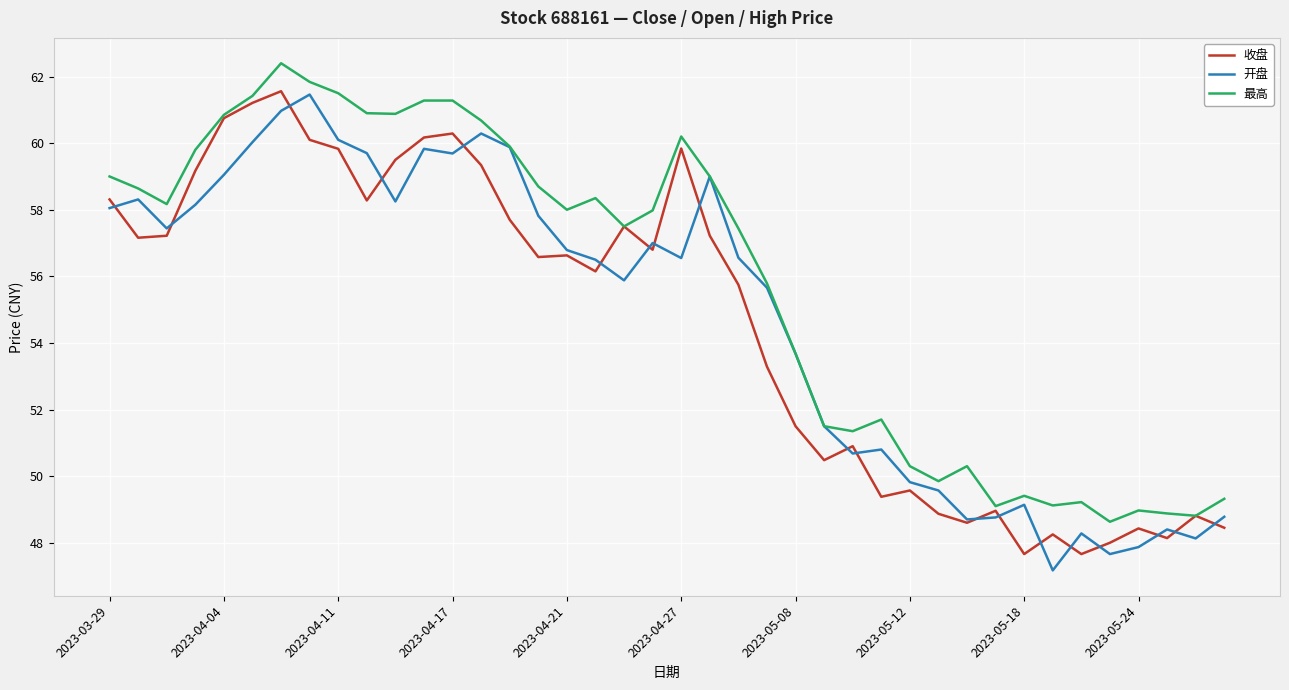

Which series has the largest total across all categories?

最高